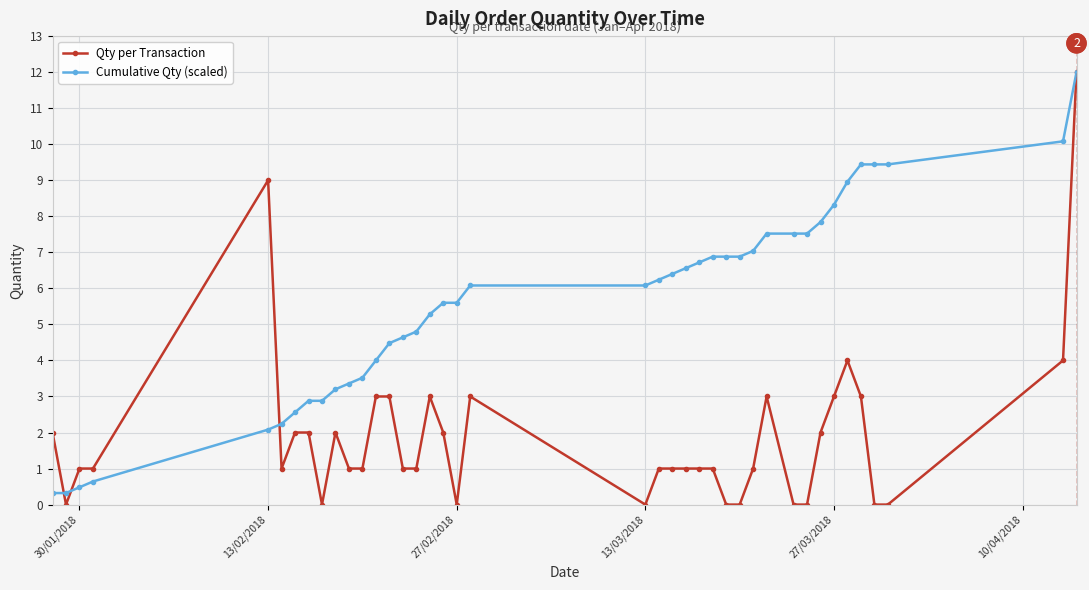

What is the average value of the Cumulative Qty (scaled) series?

5.6